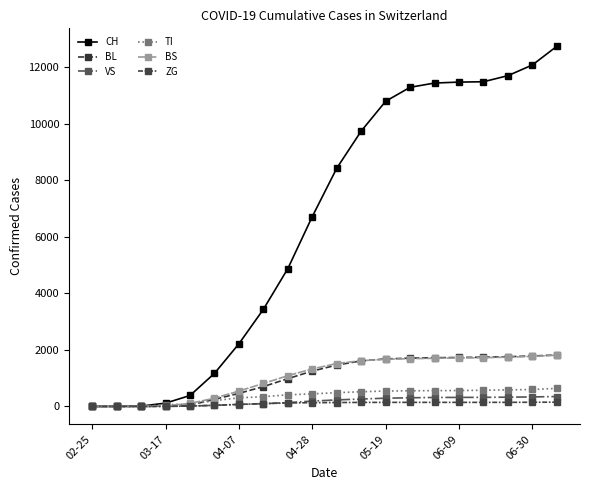

How many series are shown in this chart?

6